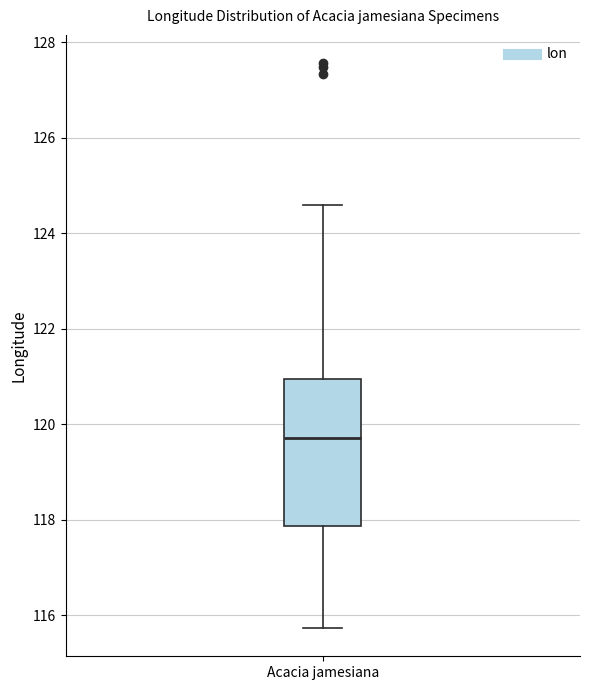

Read this box plot against the y-axis: the position of the median line, the range covered by the box, and the ends of both whiskers. The values are not printed on the chart, so give them approximately, as read against the axis.

median 119.8, box 117.8 to 121.0, whiskers 115.8 to 124.6